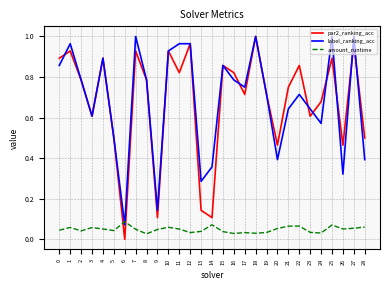

What is the total value across all series at 27?

2.0